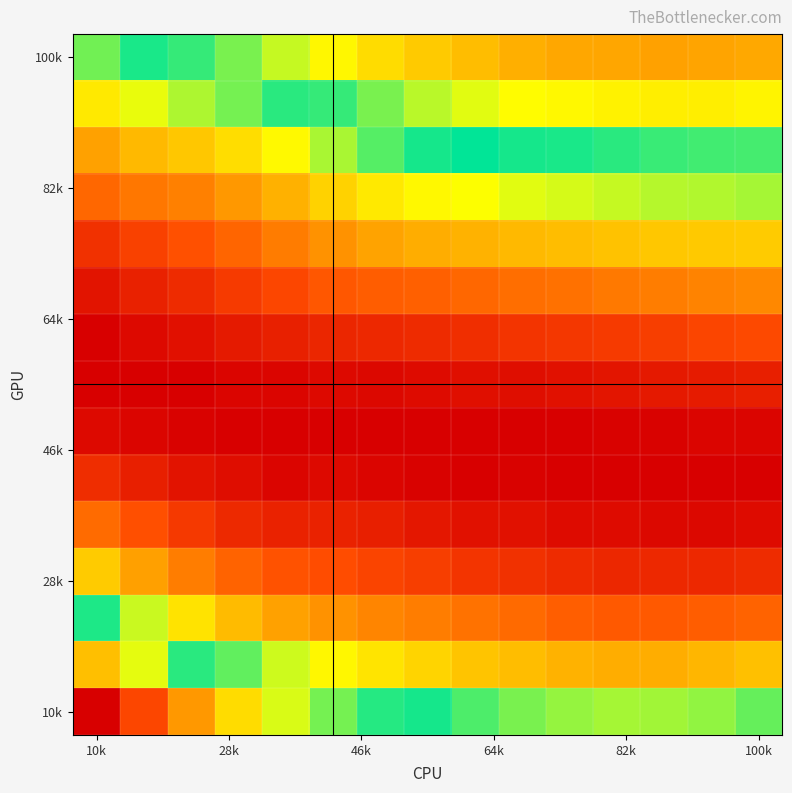

Which label corresponds to the largest value in the chart?

10k